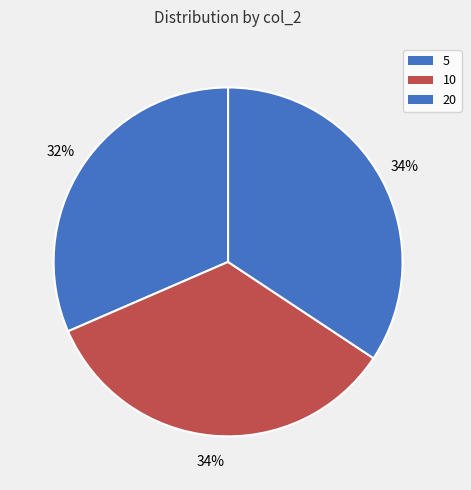

True or false: 20 accounts for 34% of the total.

True